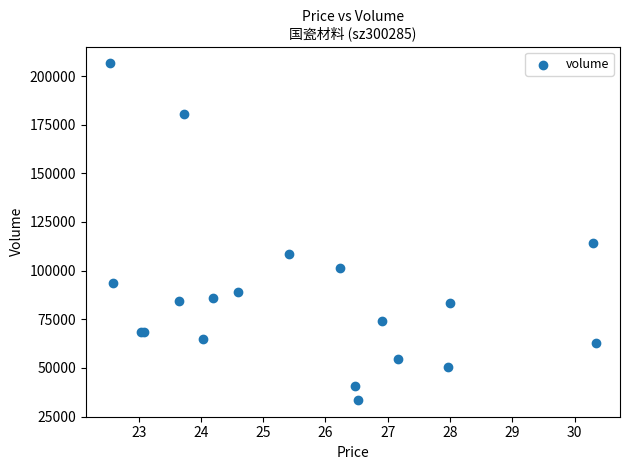

What Y value in the scatter plot is closest to 120025?

114295